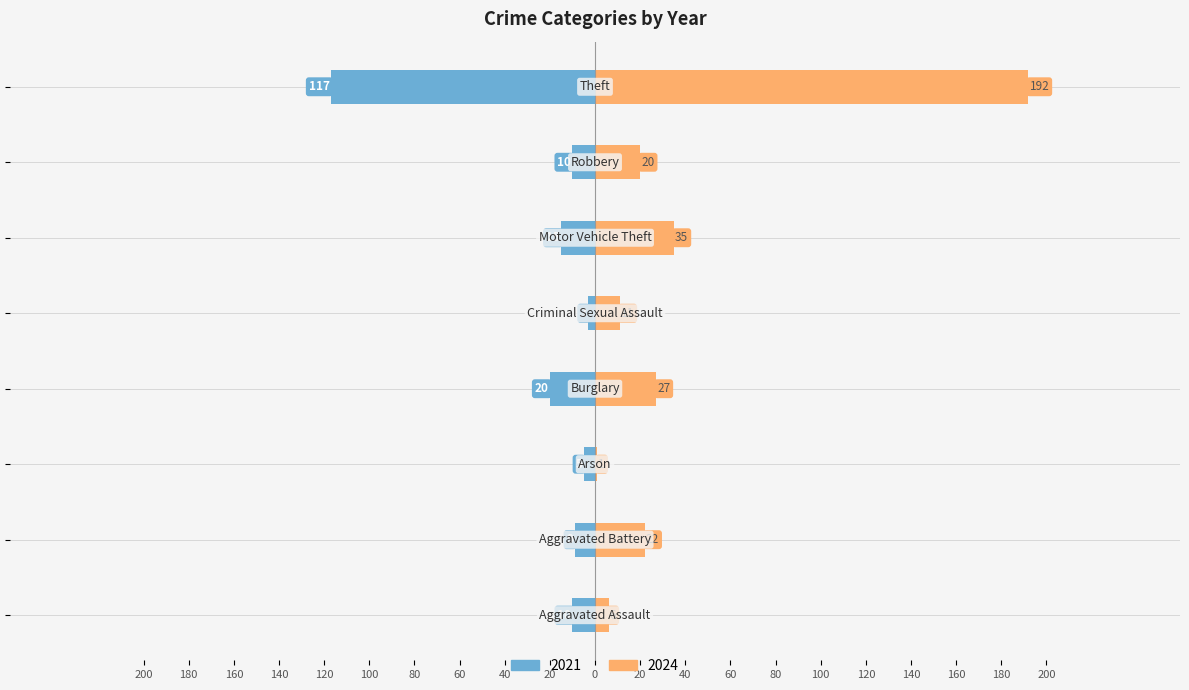

At how many categories does at least one series exceed 122?

1